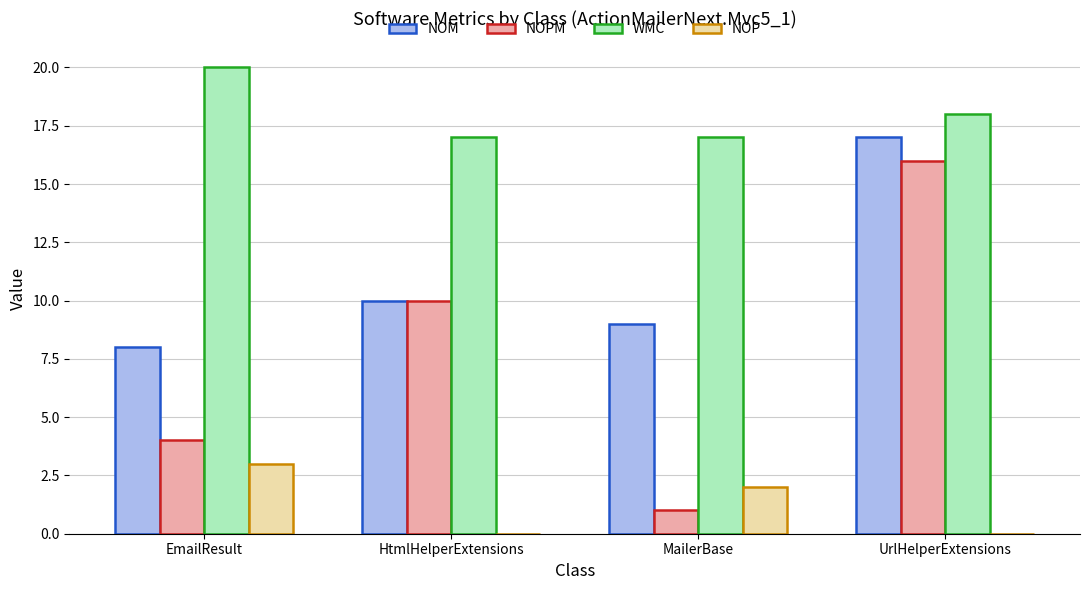

What is the total value across all series at UrlHelperExtensions?

51